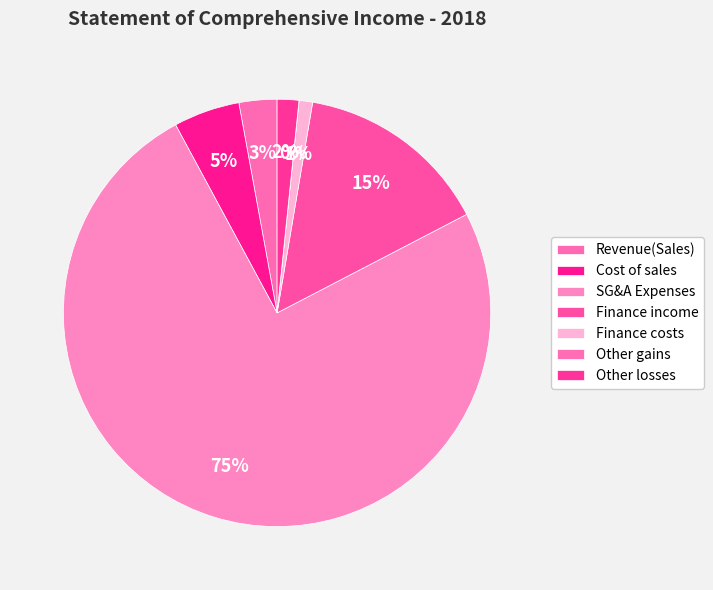

How many slices are in this pie chart?

7